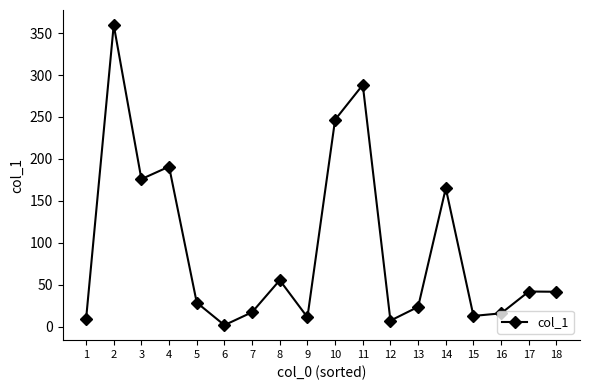

The chart shows a value of 190.8 at 4. True or false?

True